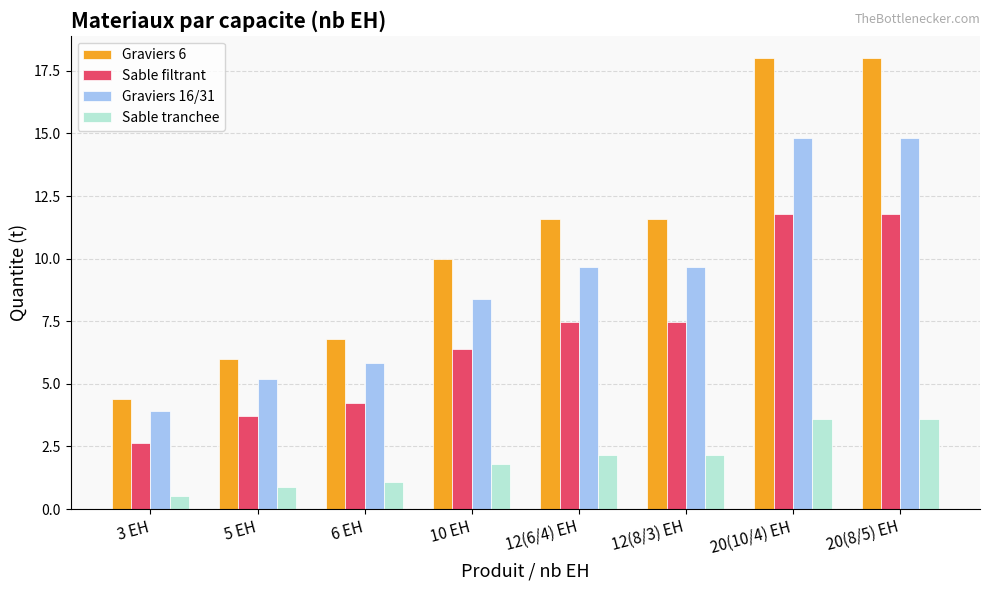

Is it true that Graviers 6 equals 18.0 at 20(10/4) EH?

True